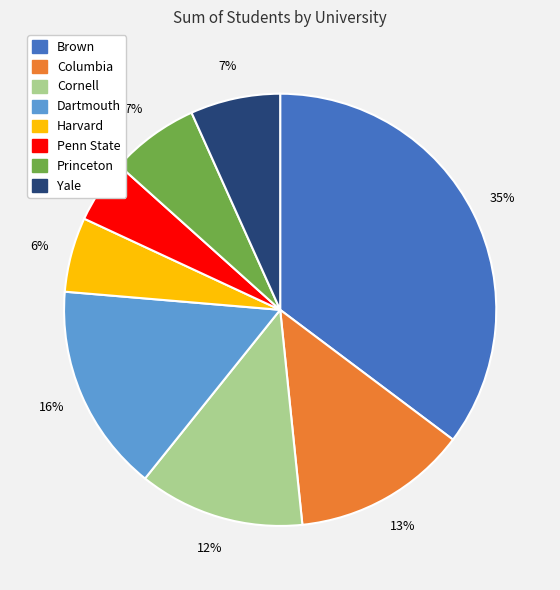

To the nearest percent, what is the difference between the Penn State and Columbia slice percentages?

8%